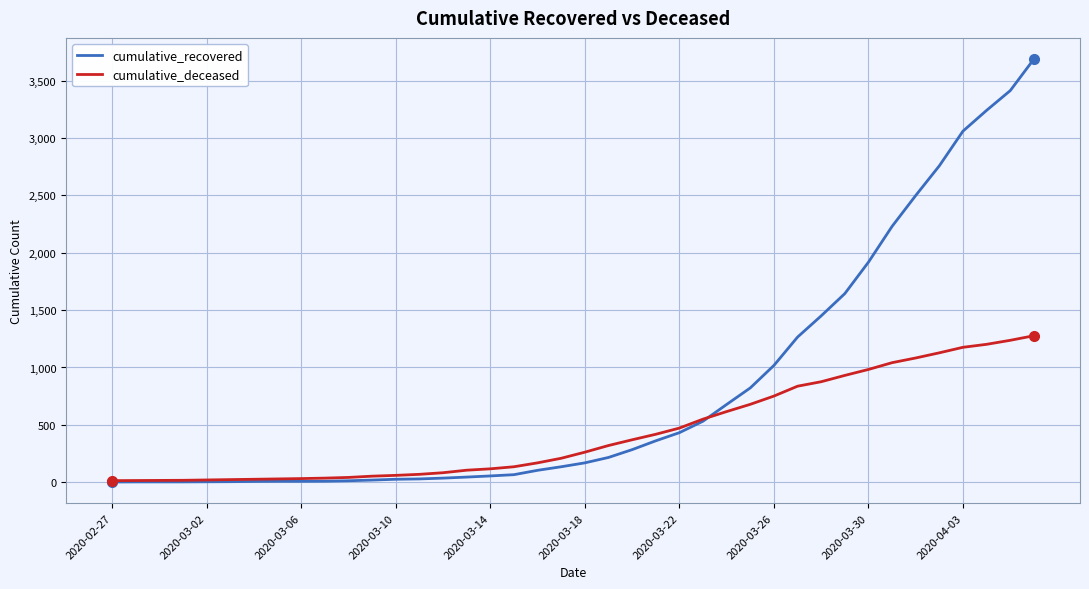

Which series has the largest total across all categories?

cumulative_recovered